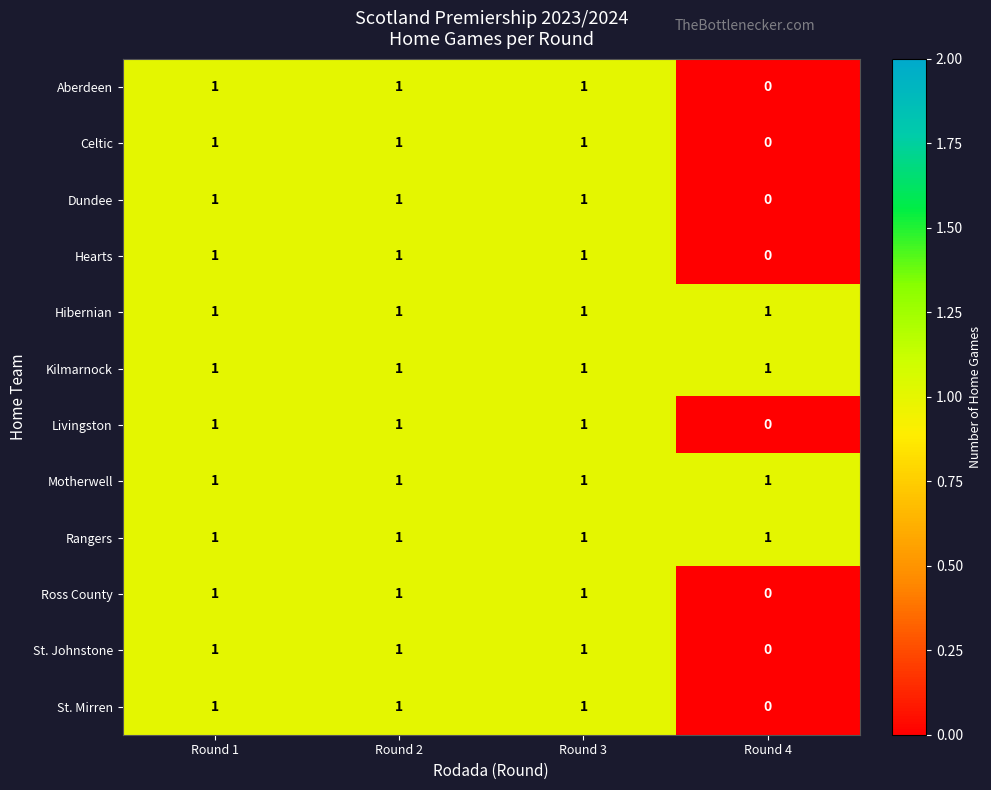

Is the value of Rangers at Round 1 greater than the value of Hearts at Round 4?

Yes